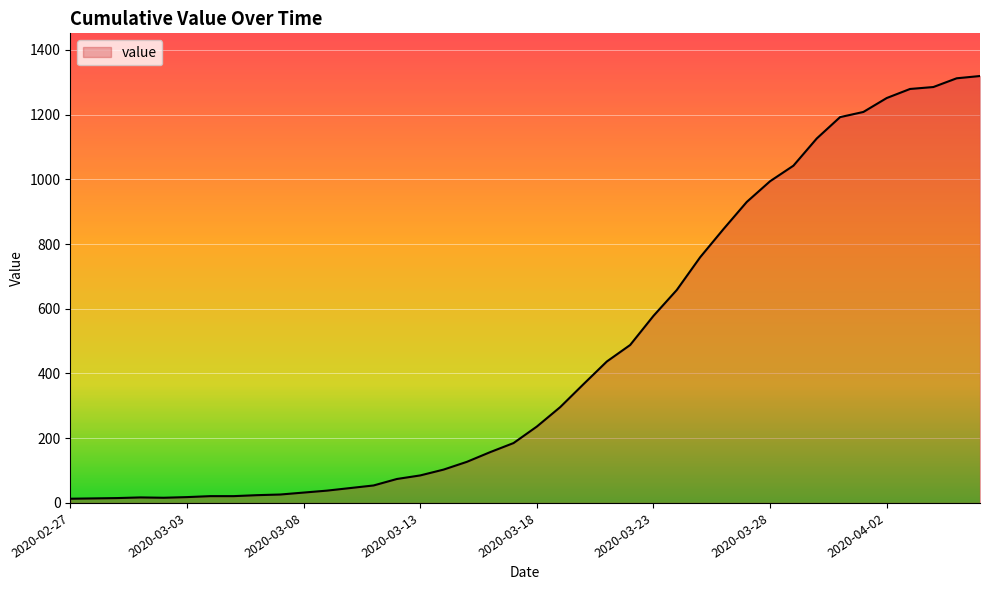

How many lines are shown in the chart?

1